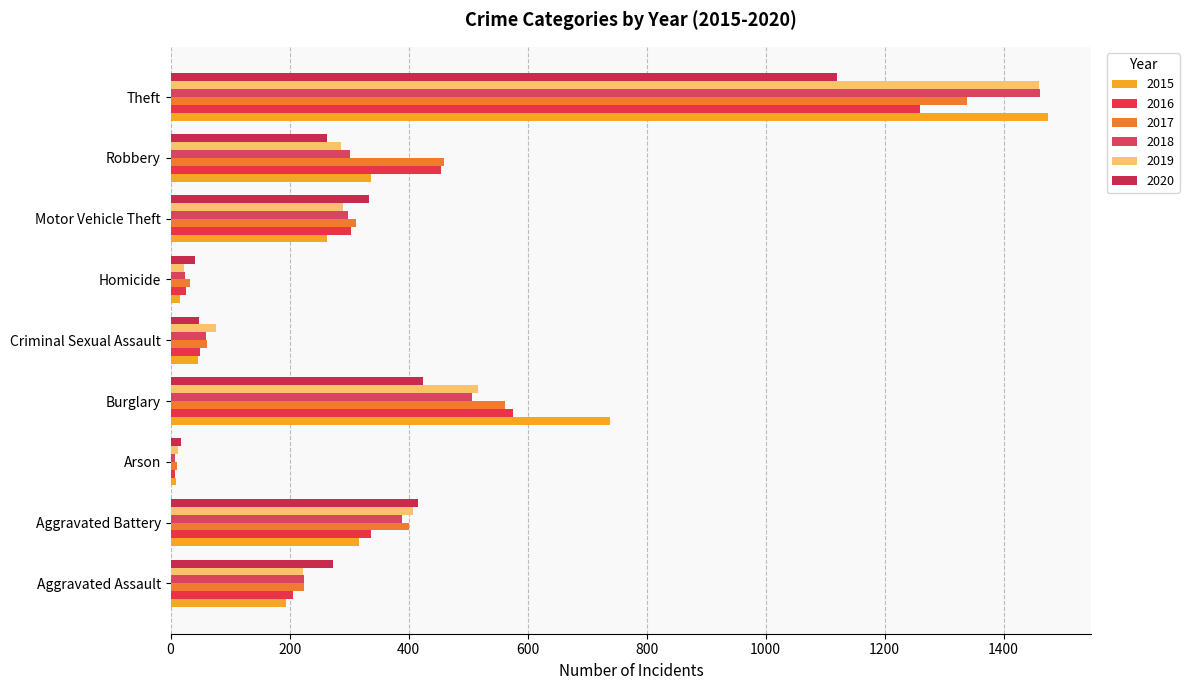

What is the difference between the maximum and minimum values in the 2020 series?

1103